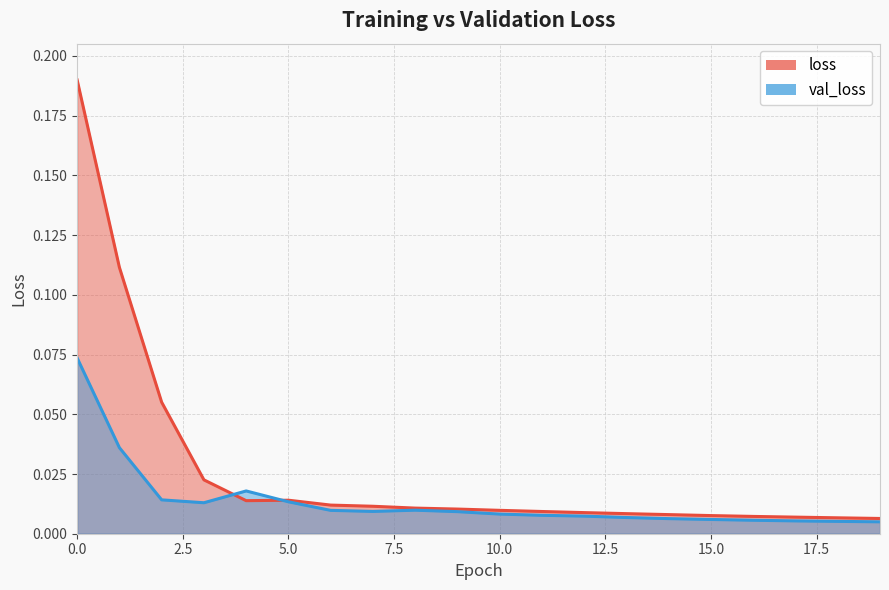

Which series has the largest range (max minus min)?

loss